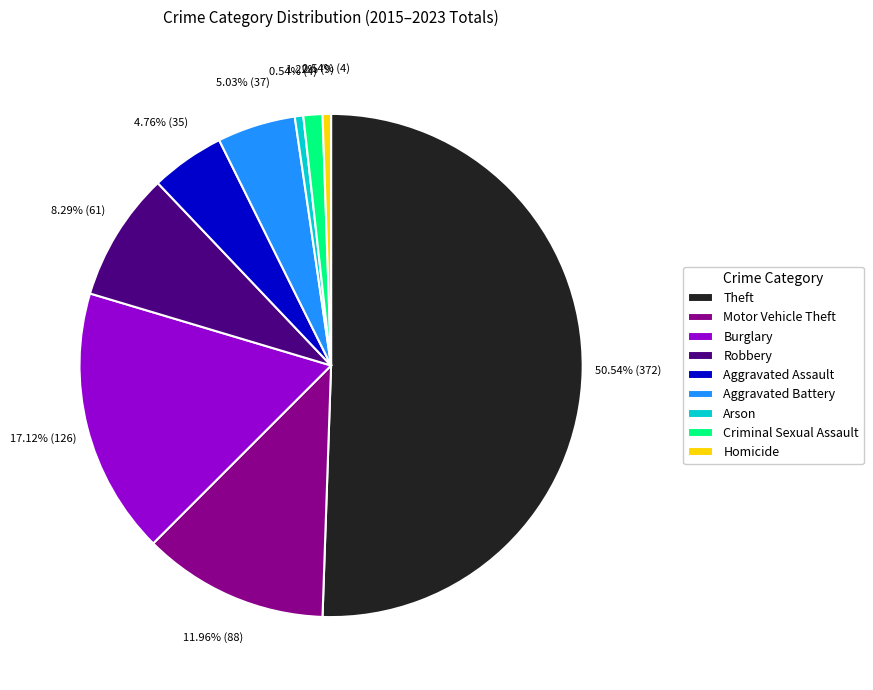

To the nearest percent, what is the combined percentage of Homicide and Theft?

51%